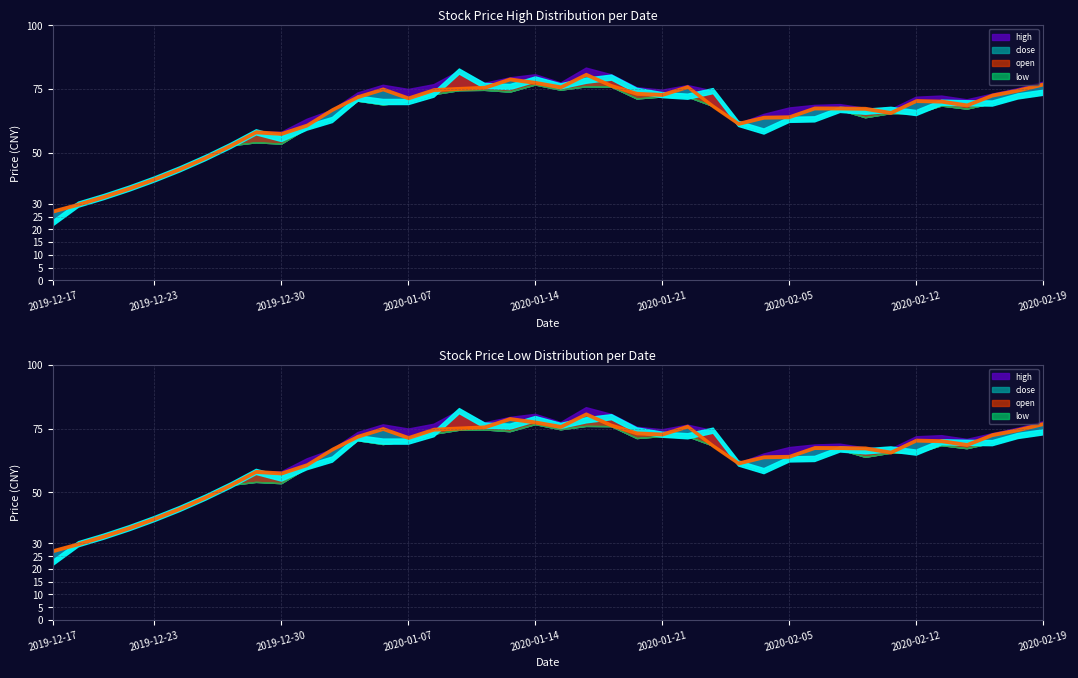

The value of close at 2020-01-21 is 72.9. True or false?

True